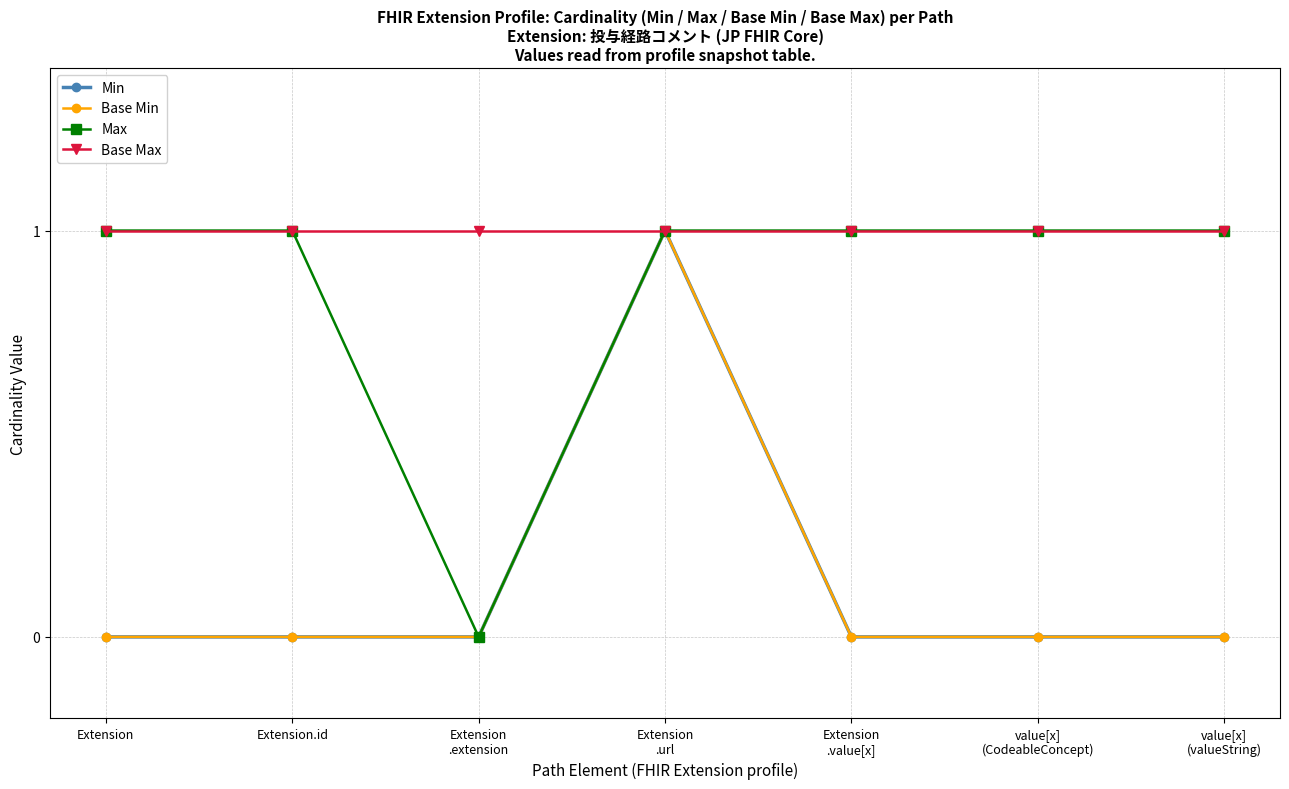

Is this an area chart (filled region under the line)?

No